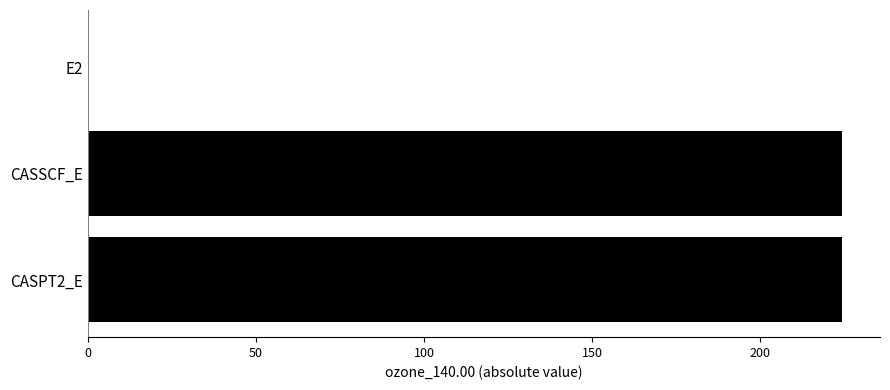

Approximately how many times larger is the value at CASSCF_E compared to CASPT2_E?

1.0